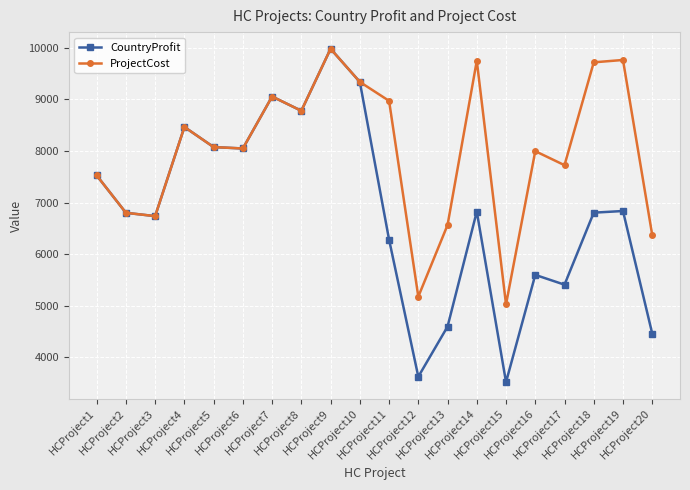

Which series has the largest range (max minus min)?

CountryProfit